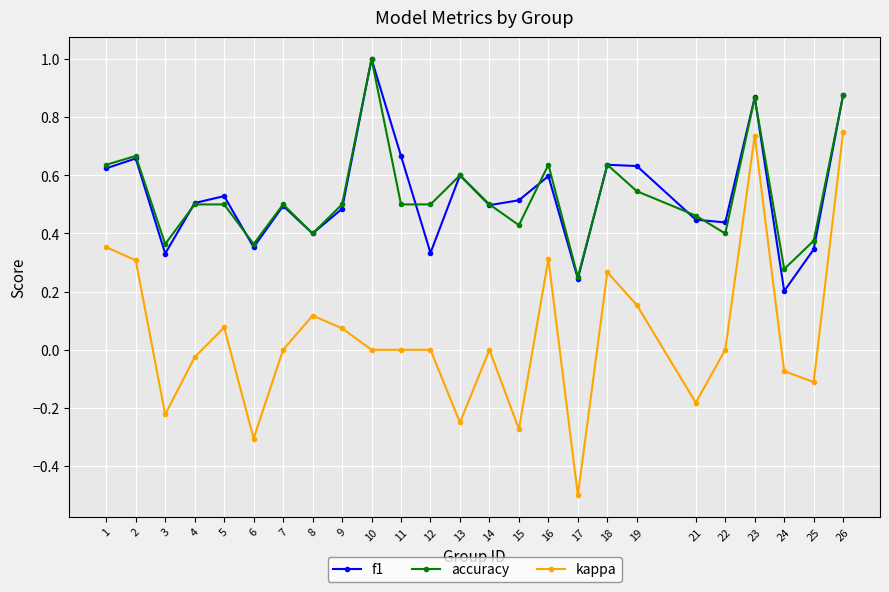

How many interior local peaks does the f1 series have?

8